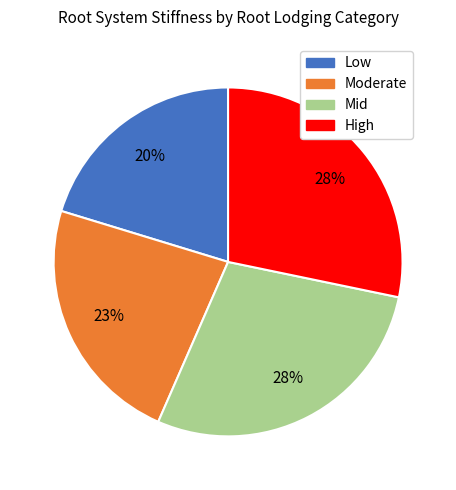

Is Moderate the majority of the pie?

No